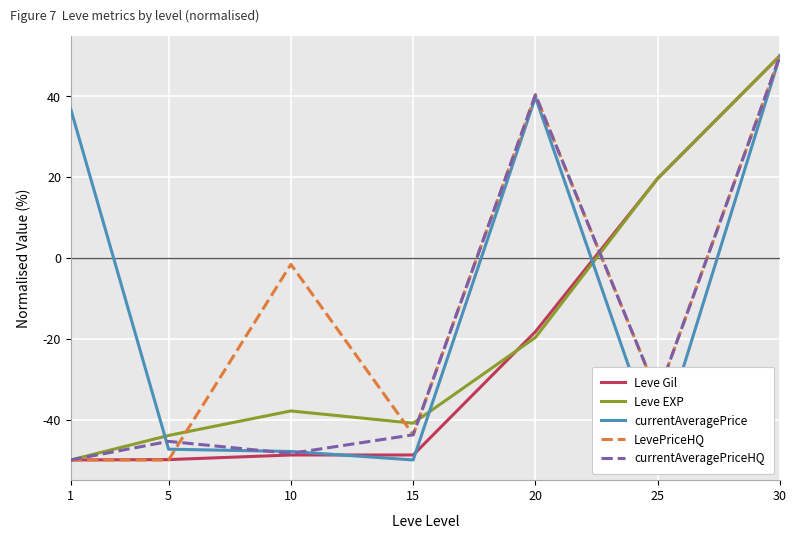

What is the average value of the currentAveragePriceHQ series?

-18.7